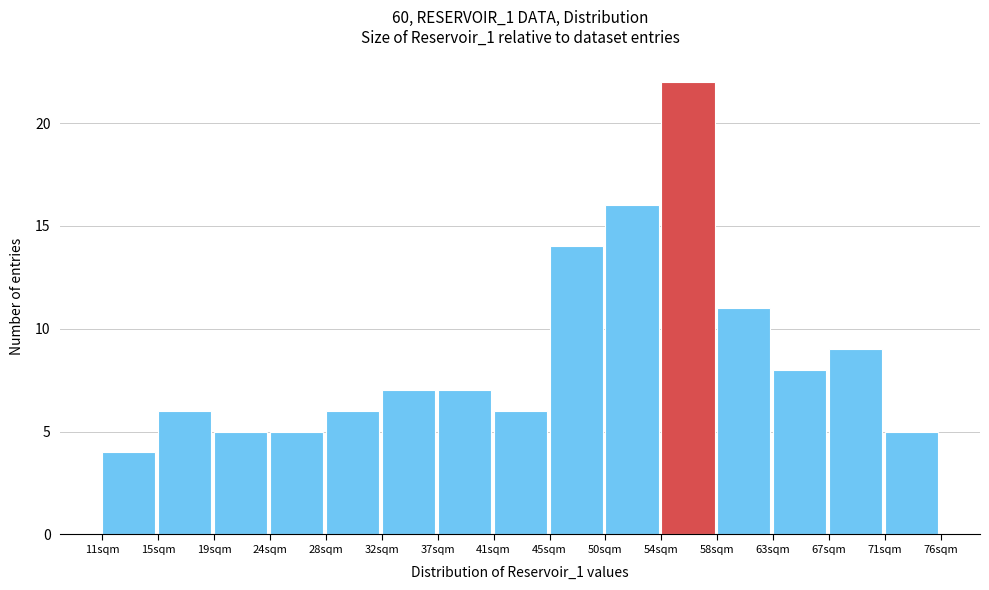

Reading left to right, transcribe this chart: for each bar, give the range it covers on the x-axis and its height. Neither the bar edges nor the heights are printed on the chart, so give them approximately, as read against the axes.

11.0 to 15.0: 4
15.0 to 19.5: 6
19.5 to 24.0: 5
24.0 to 28.0: 5
28.0 to 32.5: 6
32.5 to 36.5: 7
36.5 to 41.0: 7
41.0 to 45.5: 6
45.5 to 49.5: 14
49.5 to 54.0: 16
54.0 to 58.5: 22
58.5 to 62.5: 11
62.5 to 67.0: 8
67.0 to 71.5: 9
71.5 to 75.5: 5